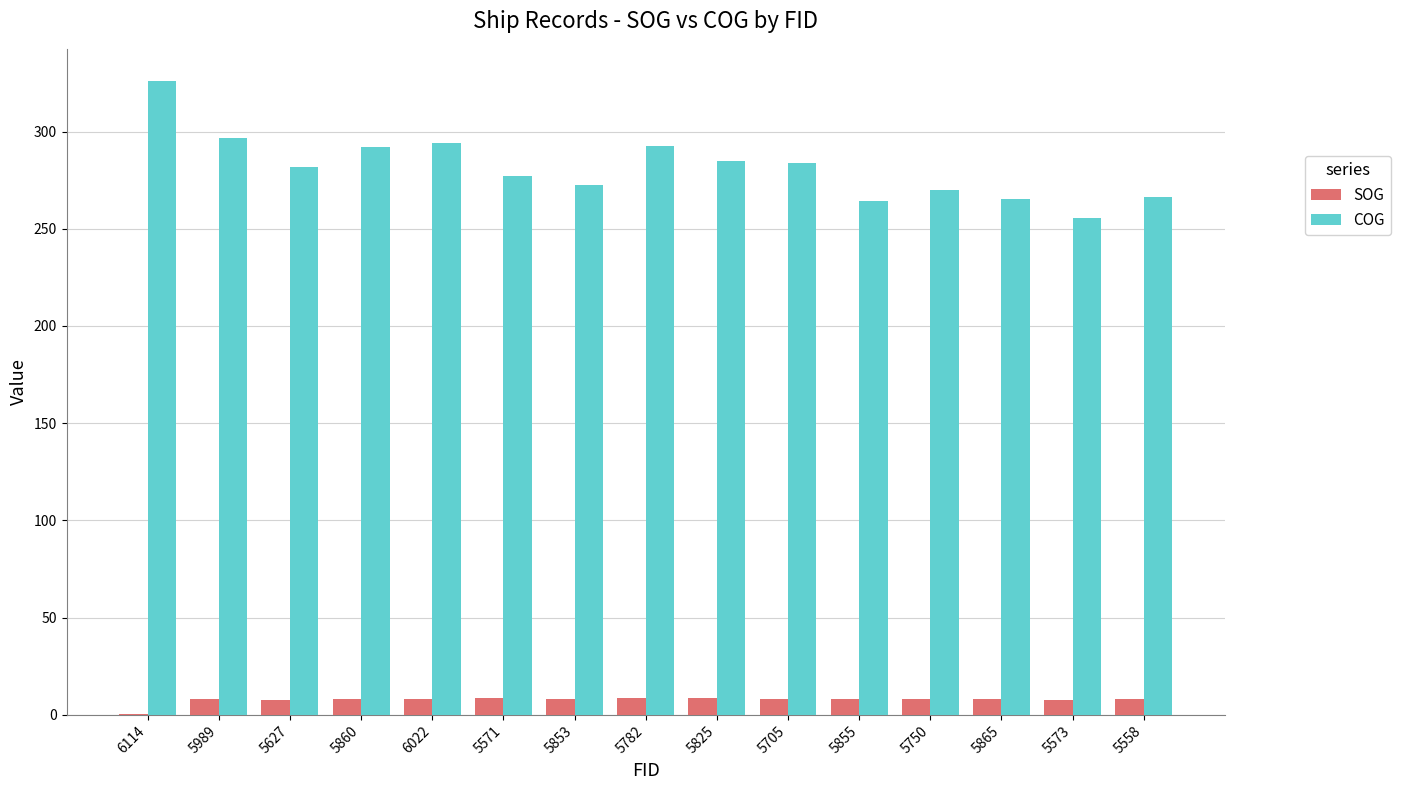

At which category is the sum across all series the highest?

6114